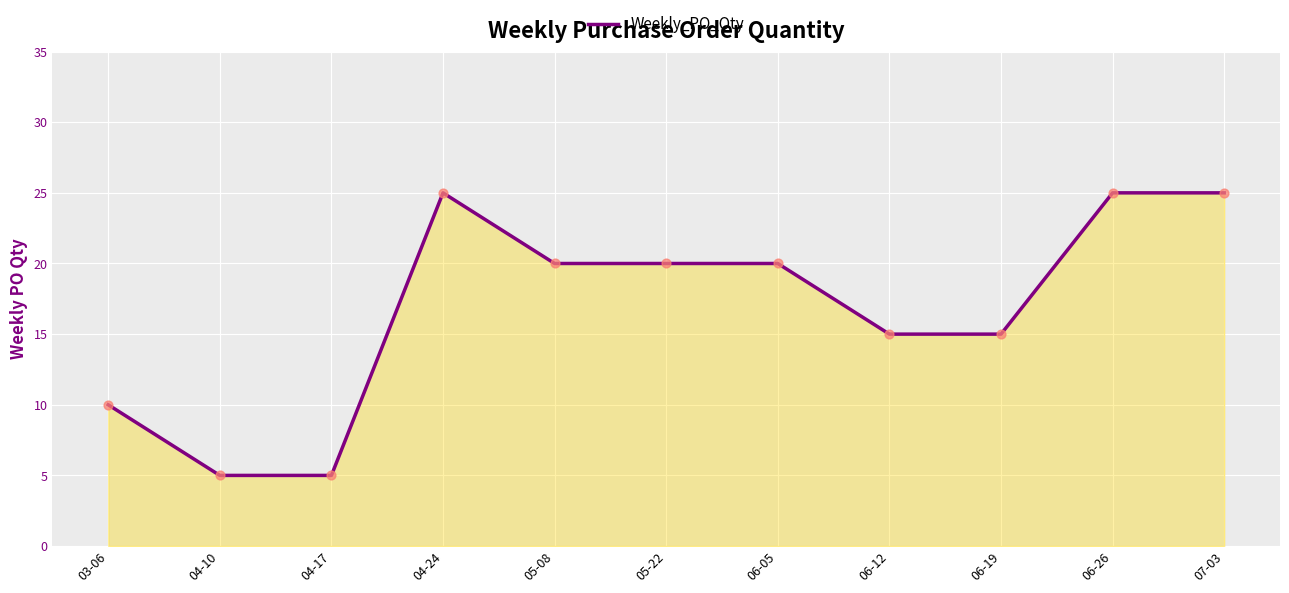

Approximately how many times larger is the value at 03-06 compared to 06-12?

0.7